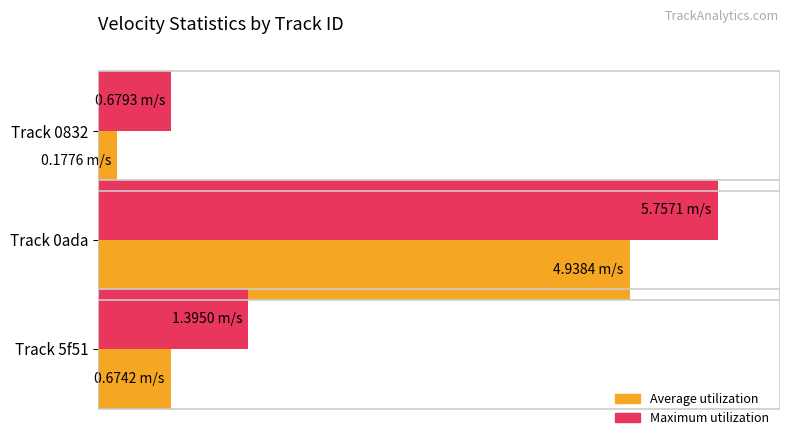

Which category has the highest value across all series?

Track 0ada